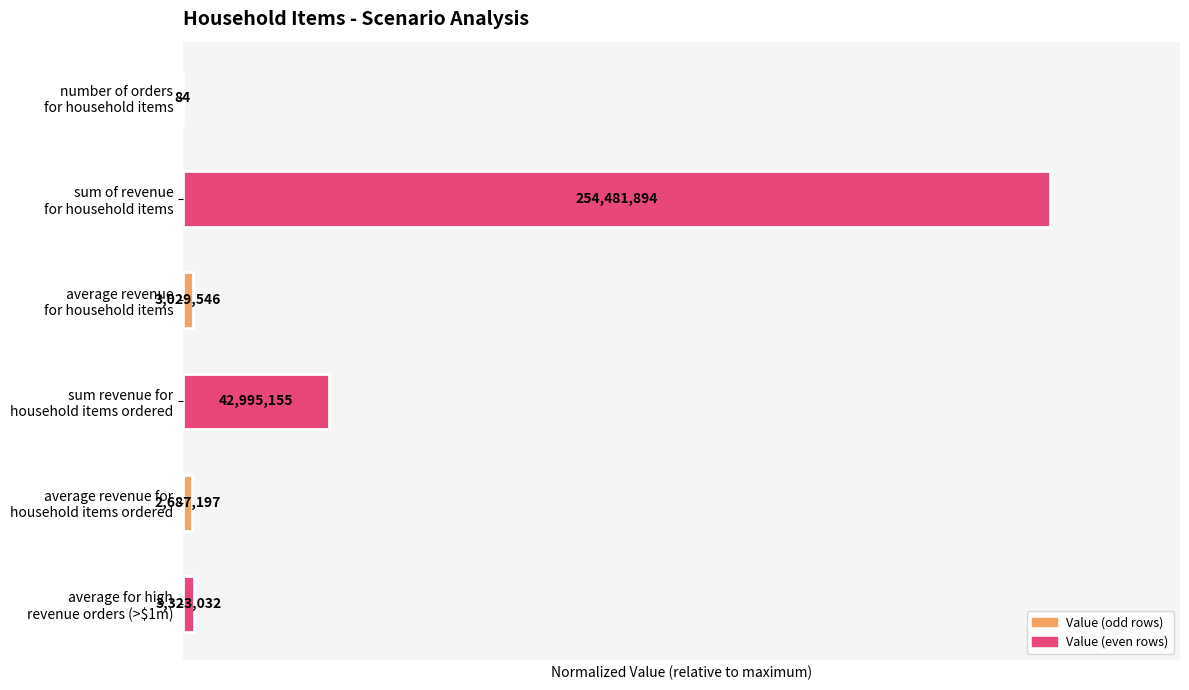

What is the difference between the maximum and minimum values?

1.0